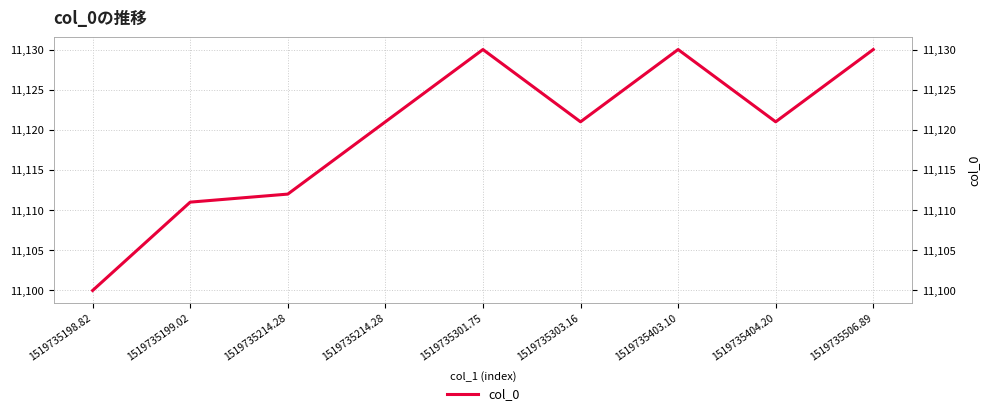

What is the difference between the values at 1519735404.20 and 1519735506.89?

9